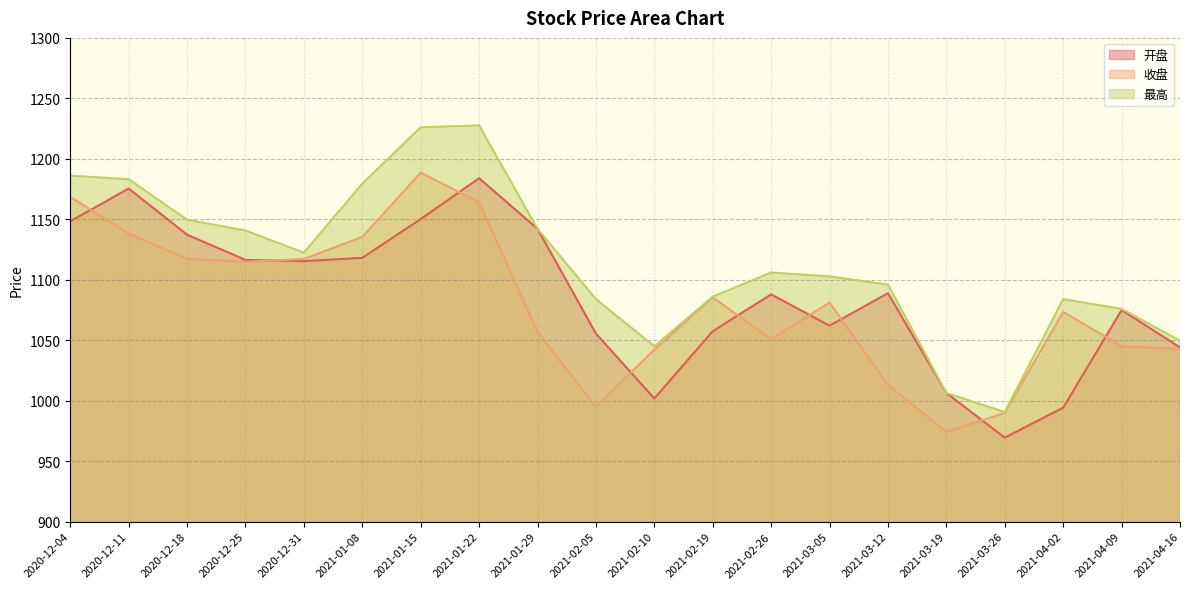

Which series ends up on top after the final intersection of 收盘 and 开盘?

开盘